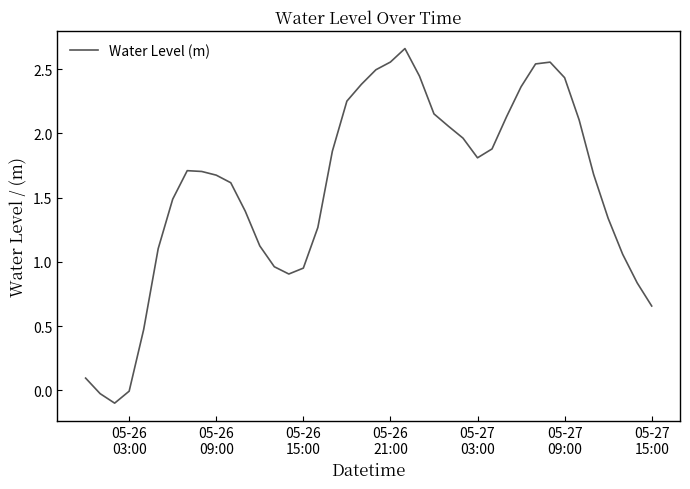

How many lines are shown in the chart?

1